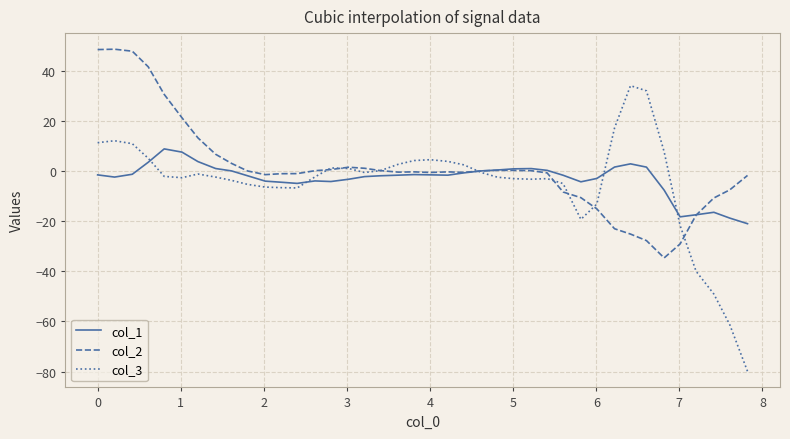

Which series has the widest spread of values?

col_3